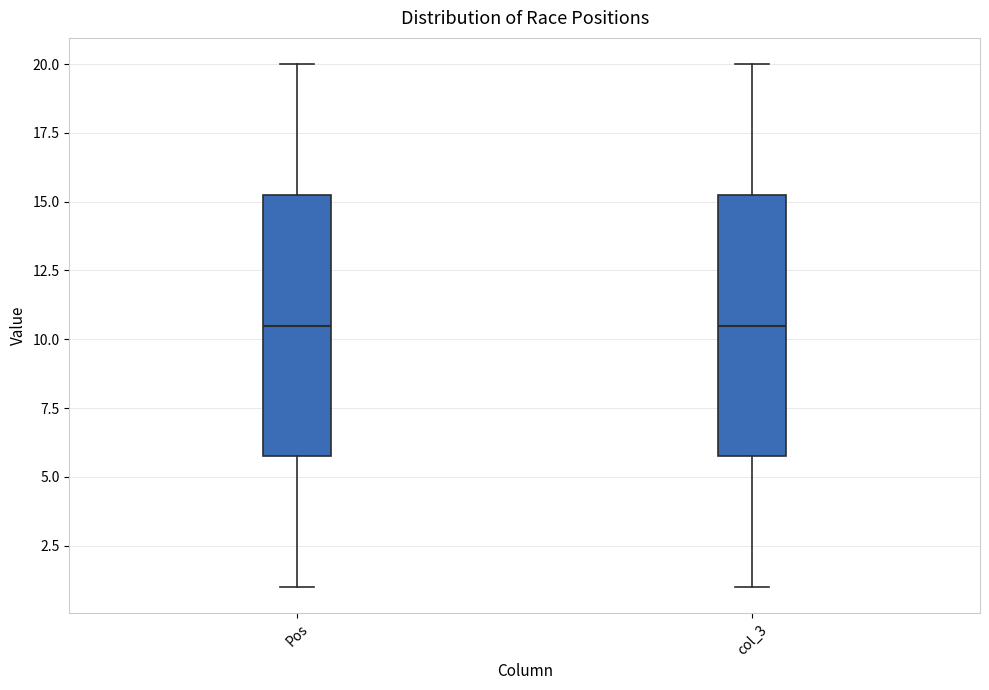

Reading left to right, transcribe this box plot: for each box, give where its median line is, the range the box spans, and where its two whiskers end, as read against the y-axis. The values are not printed on the chart, so give them approximately, as read against the axis.

Pos: median 10.5, box 6.0 to 15.5, whiskers 1.0 to 20.0
col_3: median 10.5, box 6.0 to 15.5, whiskers 1.0 to 20.0